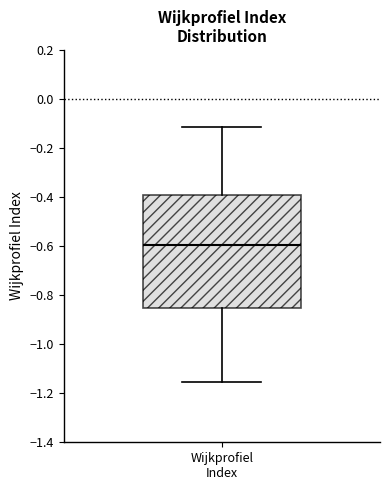

Where does the median line of the box for Wijkprofiel Index sit on the y-axis? The values are not printed on the chart, so give them approximately, as read against the axis.

-0.60